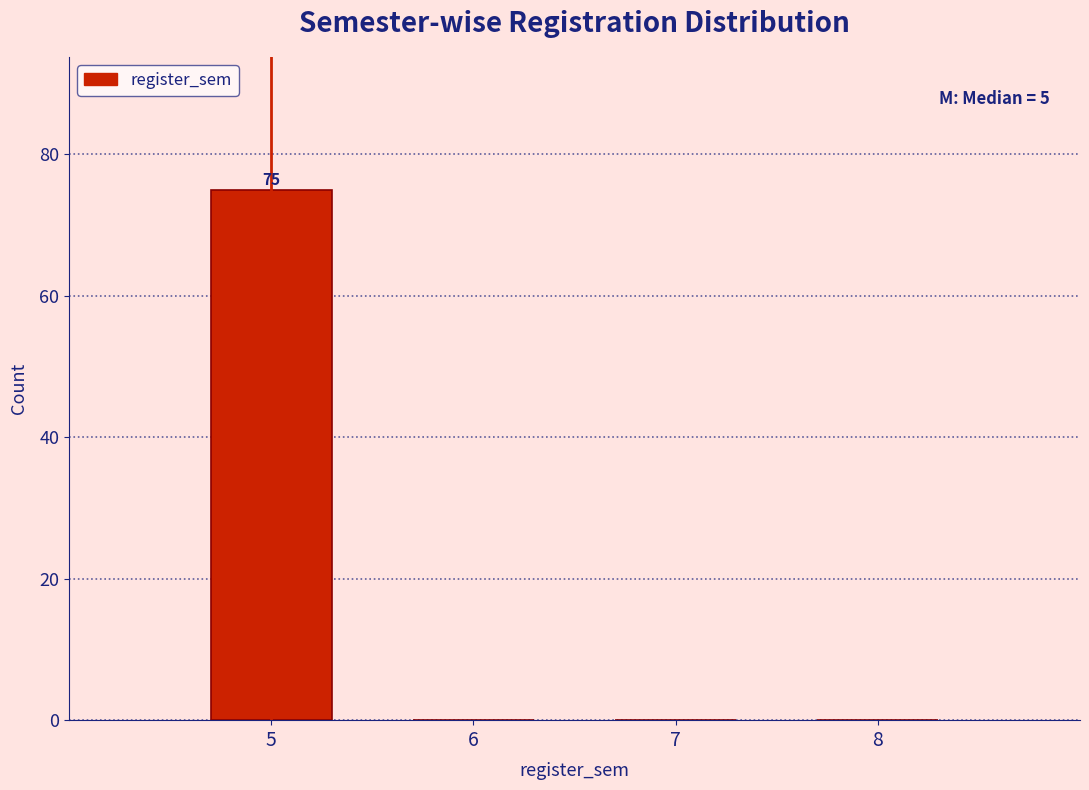

Which range on the x-axis has the tallest bar?

4.5 to 5.5